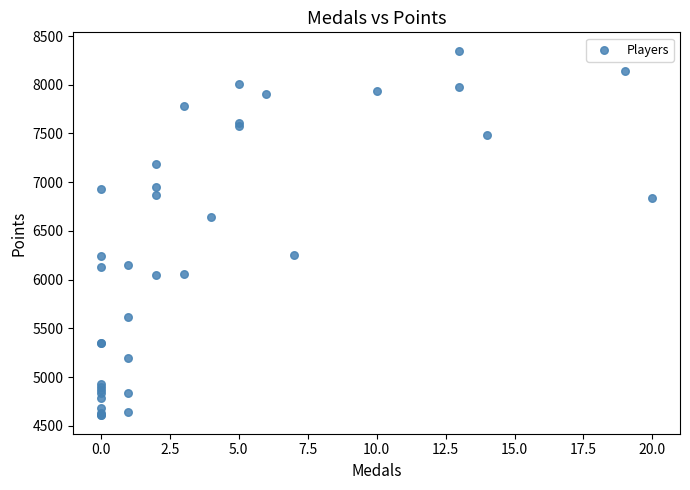

What Y value in the scatter plot is closest to 6478?

6643